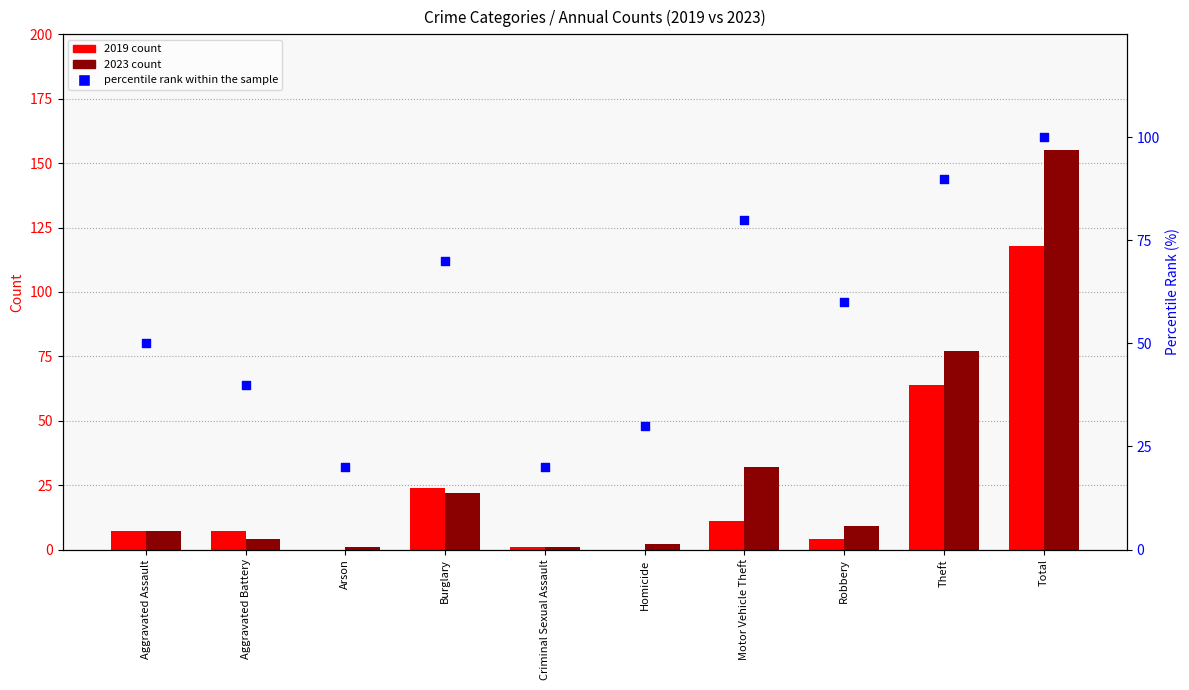

Between Aggravated Battery and Homicide, which is larger?

Aggravated Battery